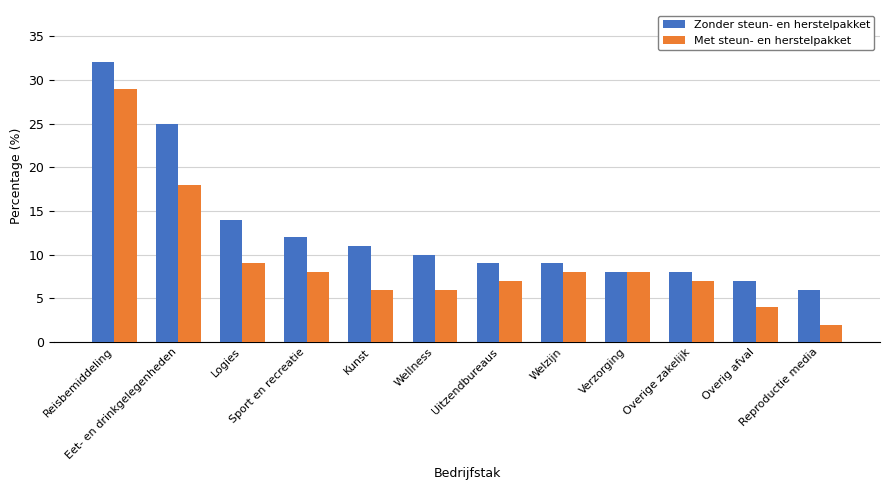

The Met steun- en herstelpakket series shows 2 at Logies. True or false?

False